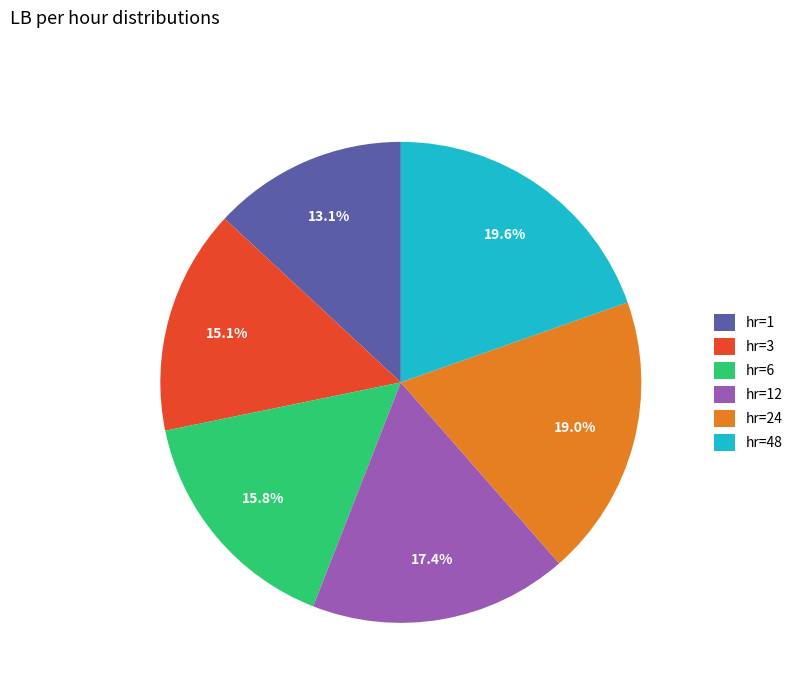

What portion of the pie excludes hr=1?

86.9%